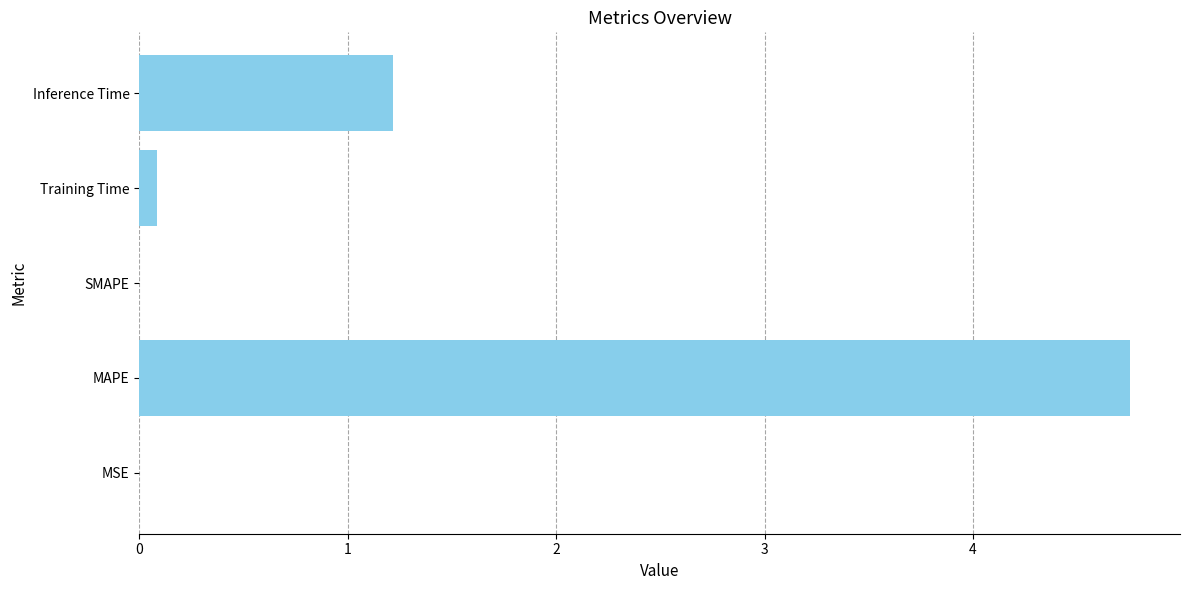

What is the approximate value at Inference Time?

1.2